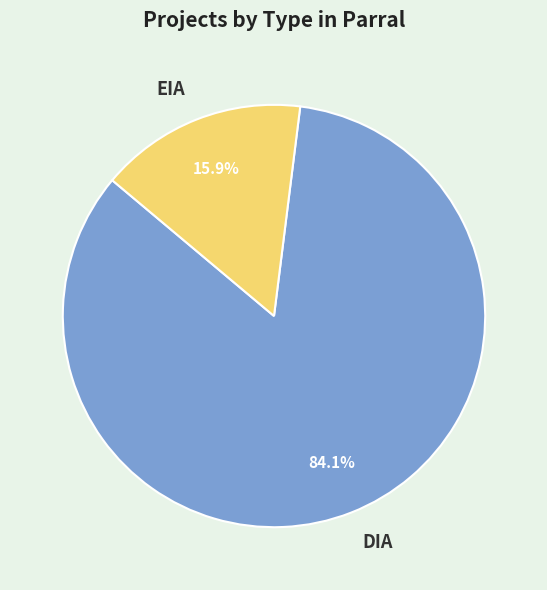

The EIA slice represents 16% of the pie. True or false?

True